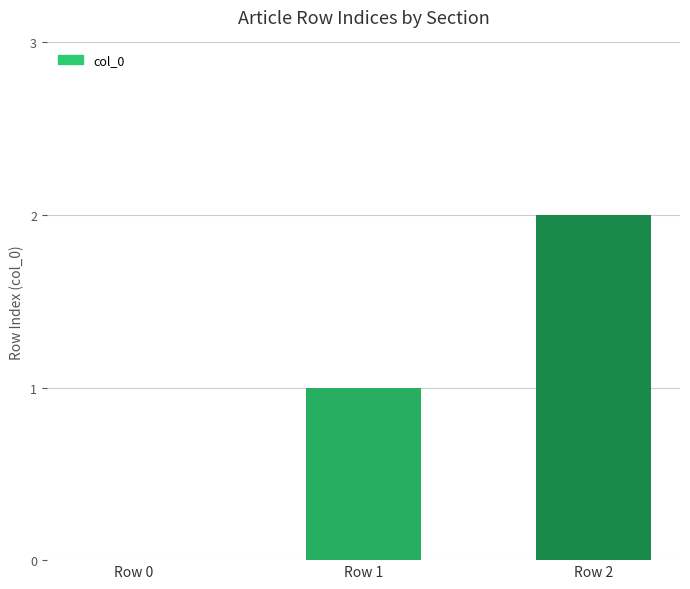

Which label corresponds to the largest value in the chart?

Row 2